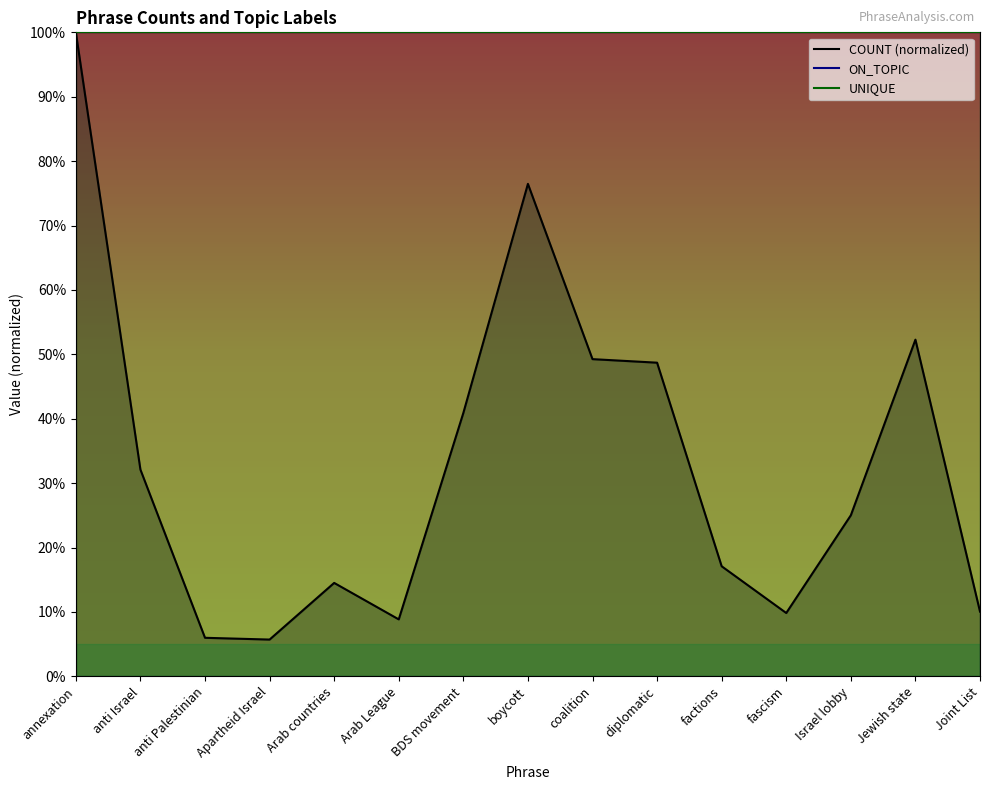

True or false: UNIQUE line has more than 0 interior local peaks.

False